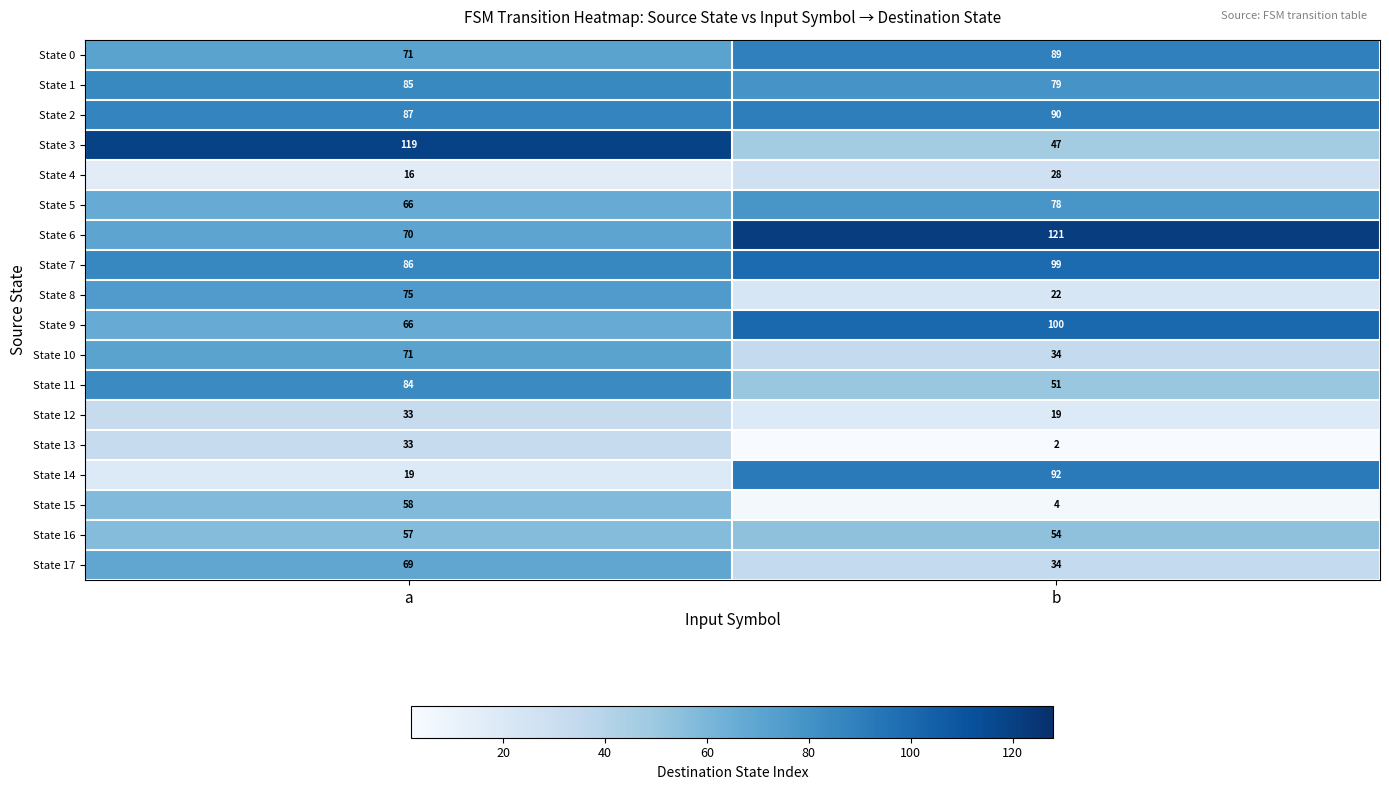

How many distinct data groups are displayed?

18